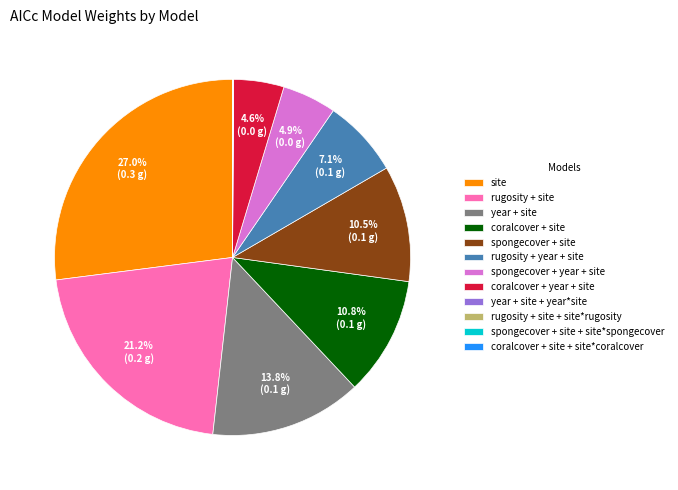

Does any single category account for the majority?

No